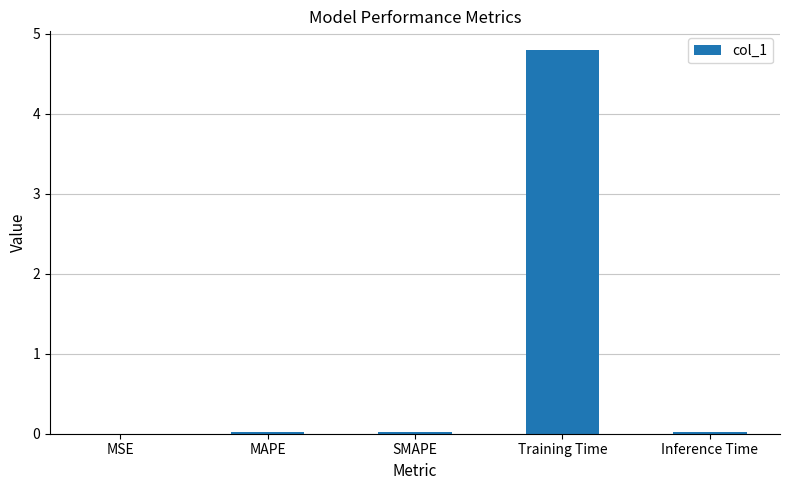

True or false: the data shows 0.0 at MSE.

True